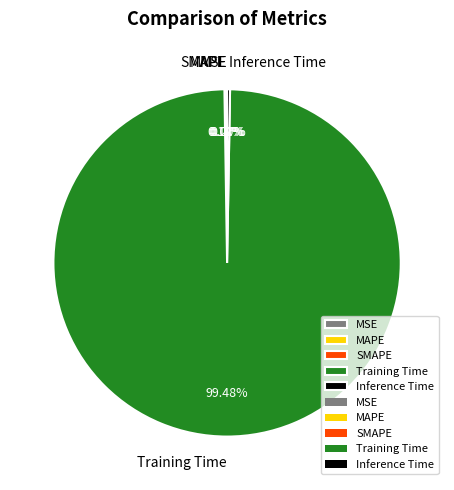

Is there any slice that represents more than half of the pie?

Yes